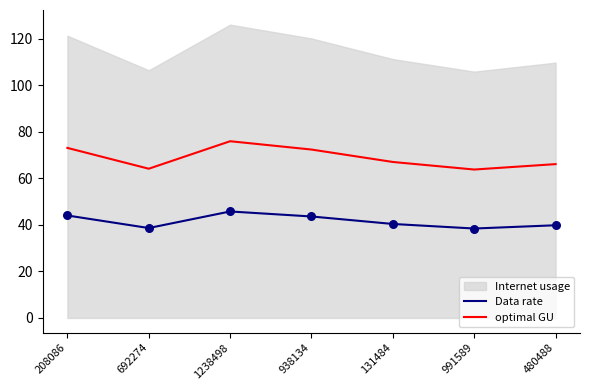

Is the value of optimal GU at 1238498 greater than the value of Data rate at 692274?

Yes